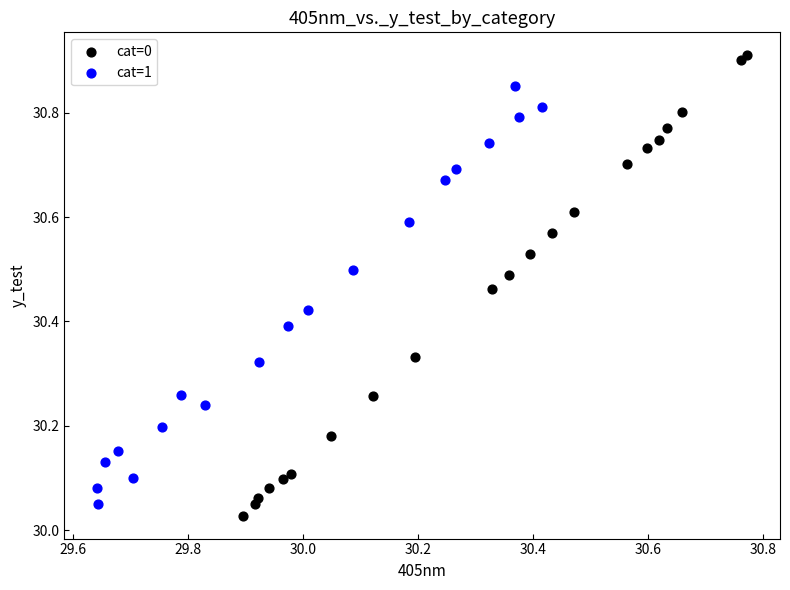

Which series has the largest Y range (max minus min)?

cat=0